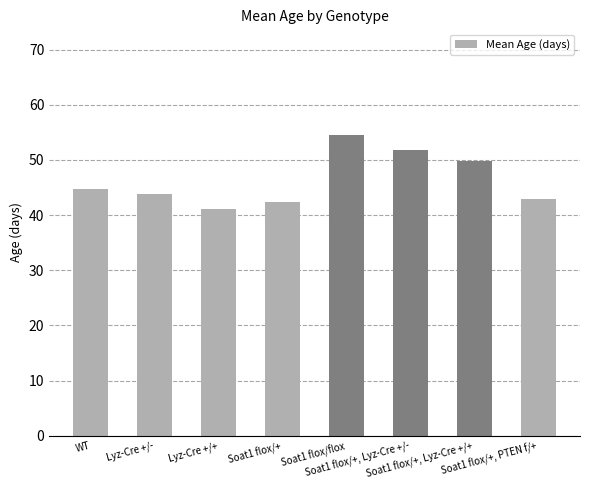

How many categories are shown in the chart?

8